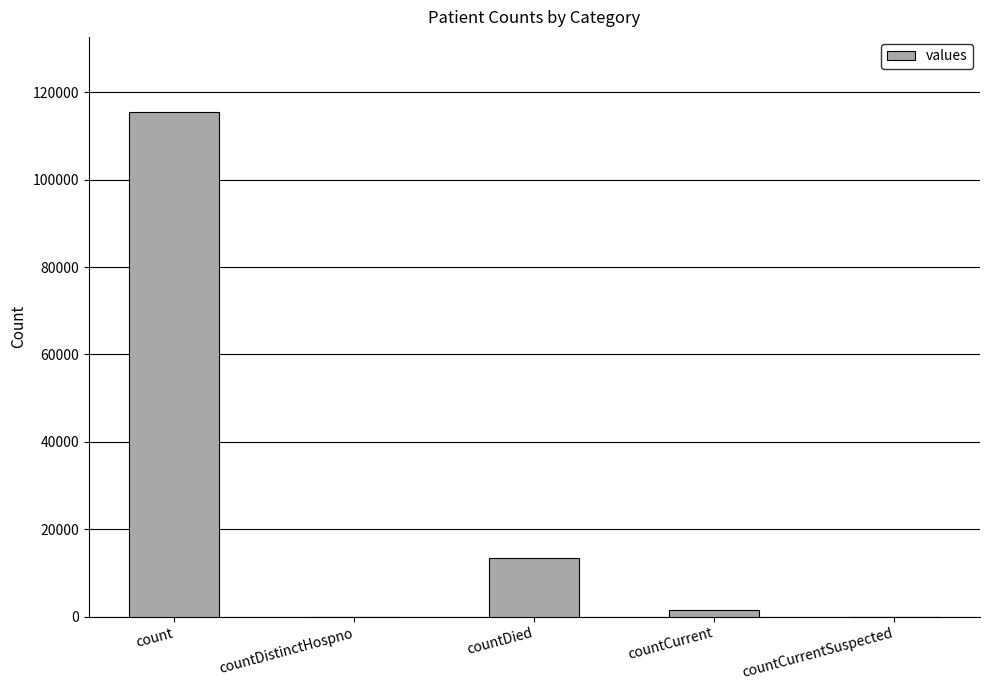

At which category does the chart reach its peak across all series?

count